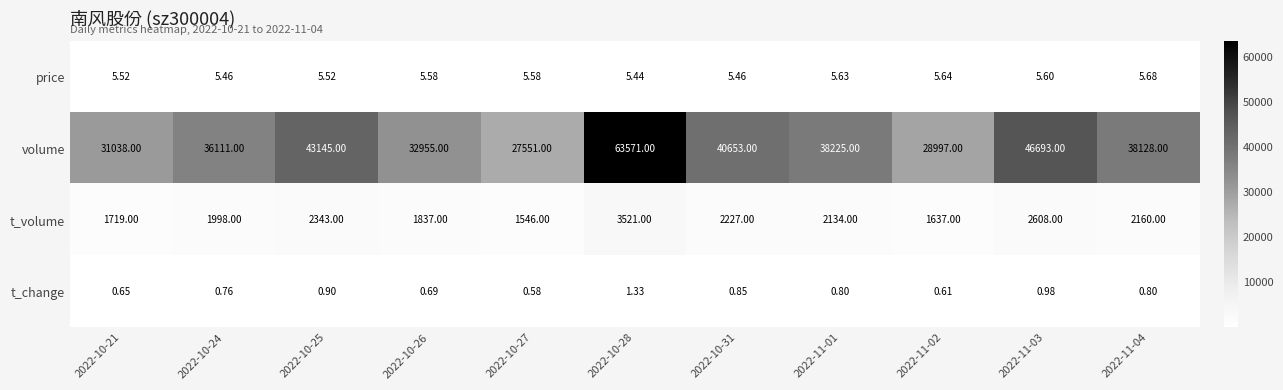

Which series has the largest total across all categories?

volume